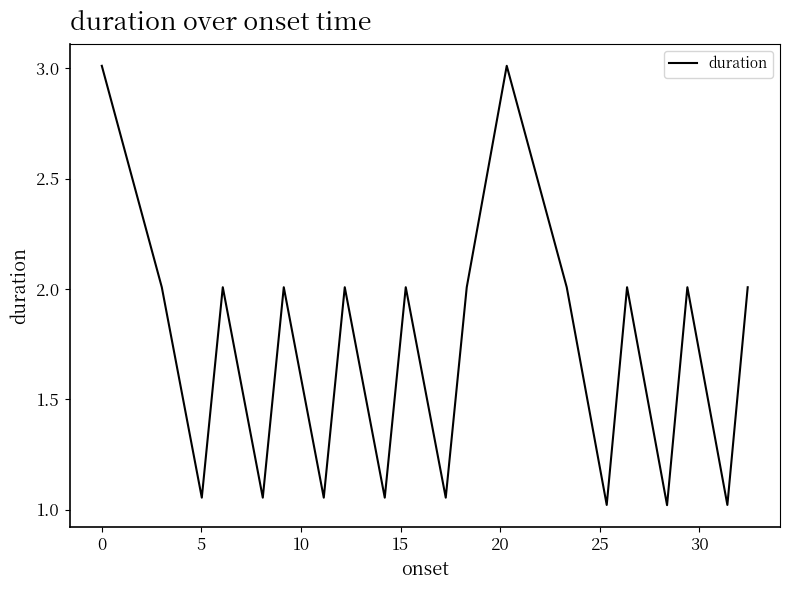

What is the maximum value shown in the chart?

3.0